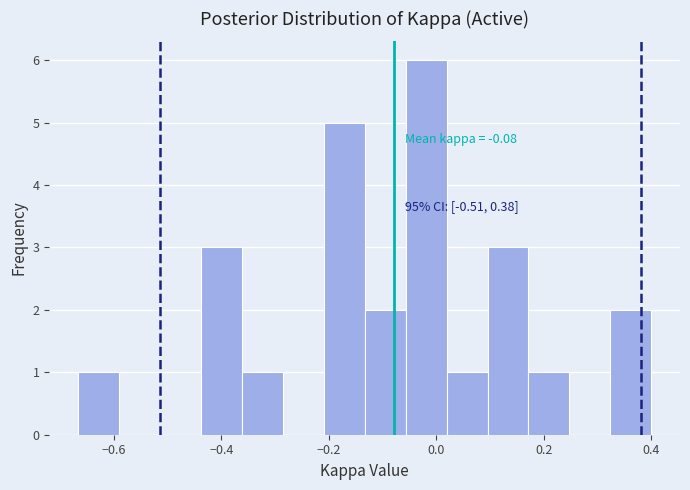

Around what value on the x-axis is the tallest bar? Give the approximate position of its centre, as read against the axis.

-0.02